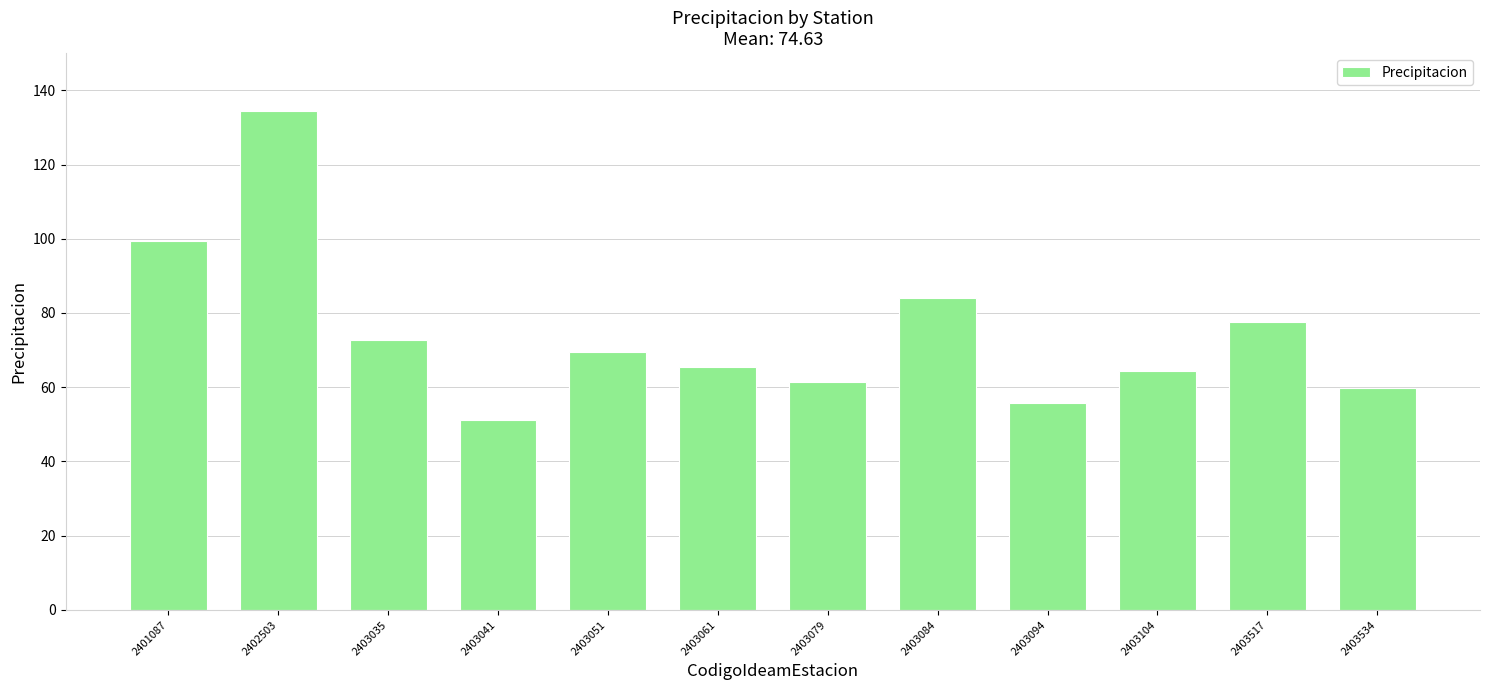

What is the maximum value shown in the chart?

134.4